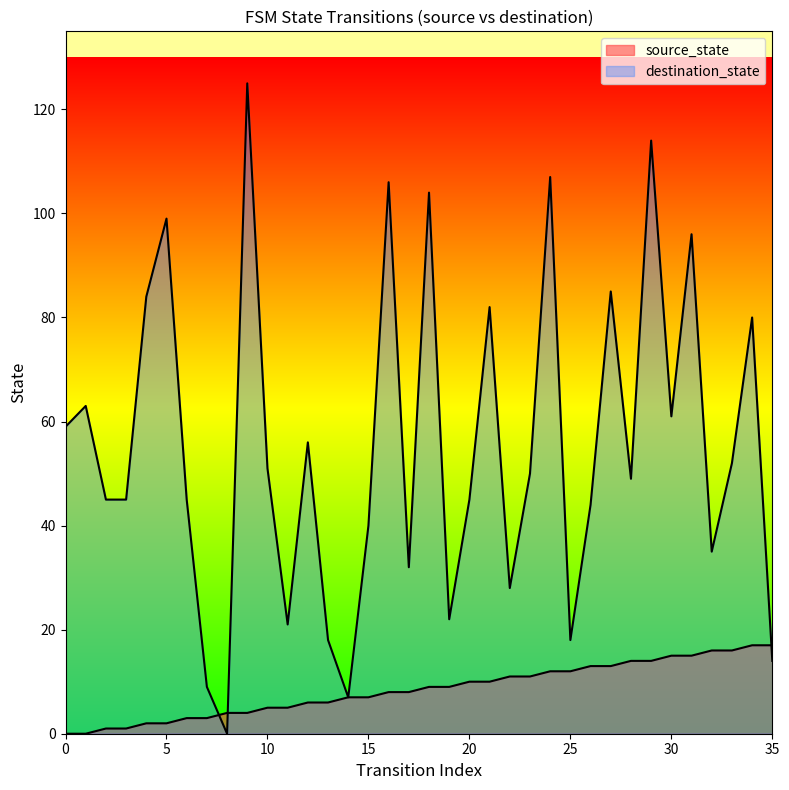

At how many categories does at least one series exceed 71?

11